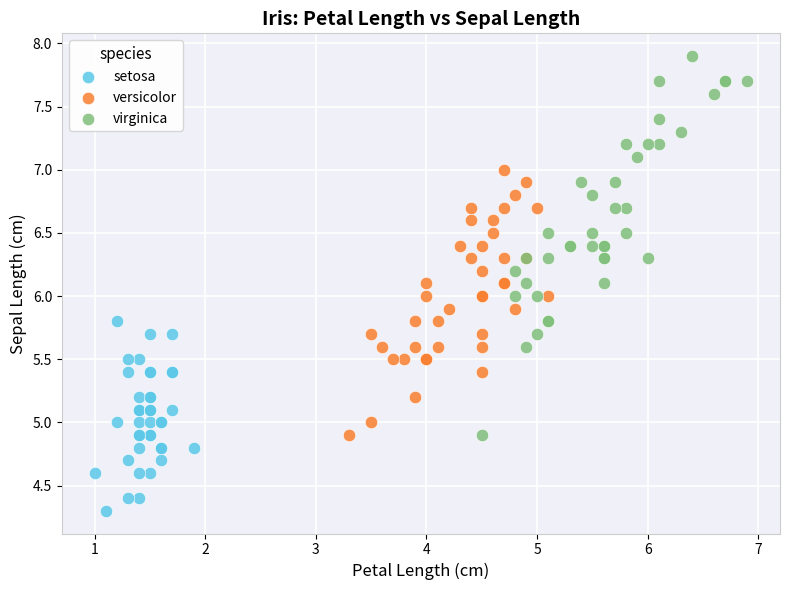

Which series has the widest spread of Y values?

virginica